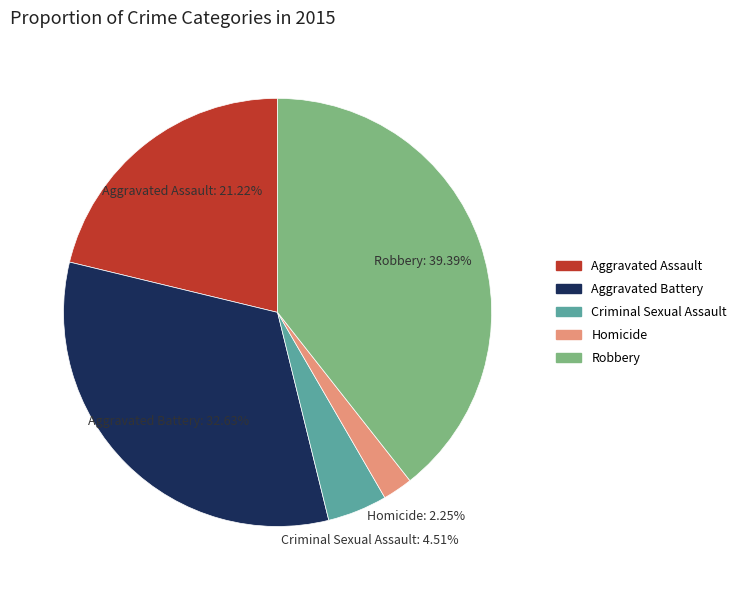

Rank the categories by value from highest to lowest.

Robbery, Aggravated Battery, Aggravated Assault, Criminal Sexual Assault, Homicide